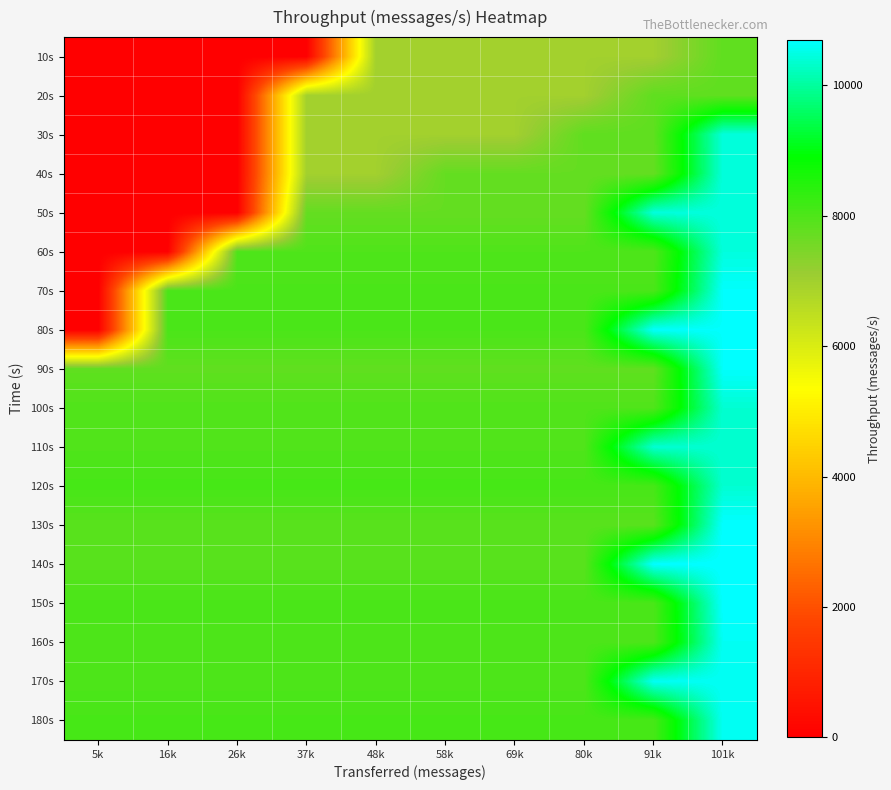

What is the total value across all series at 101k?

184436